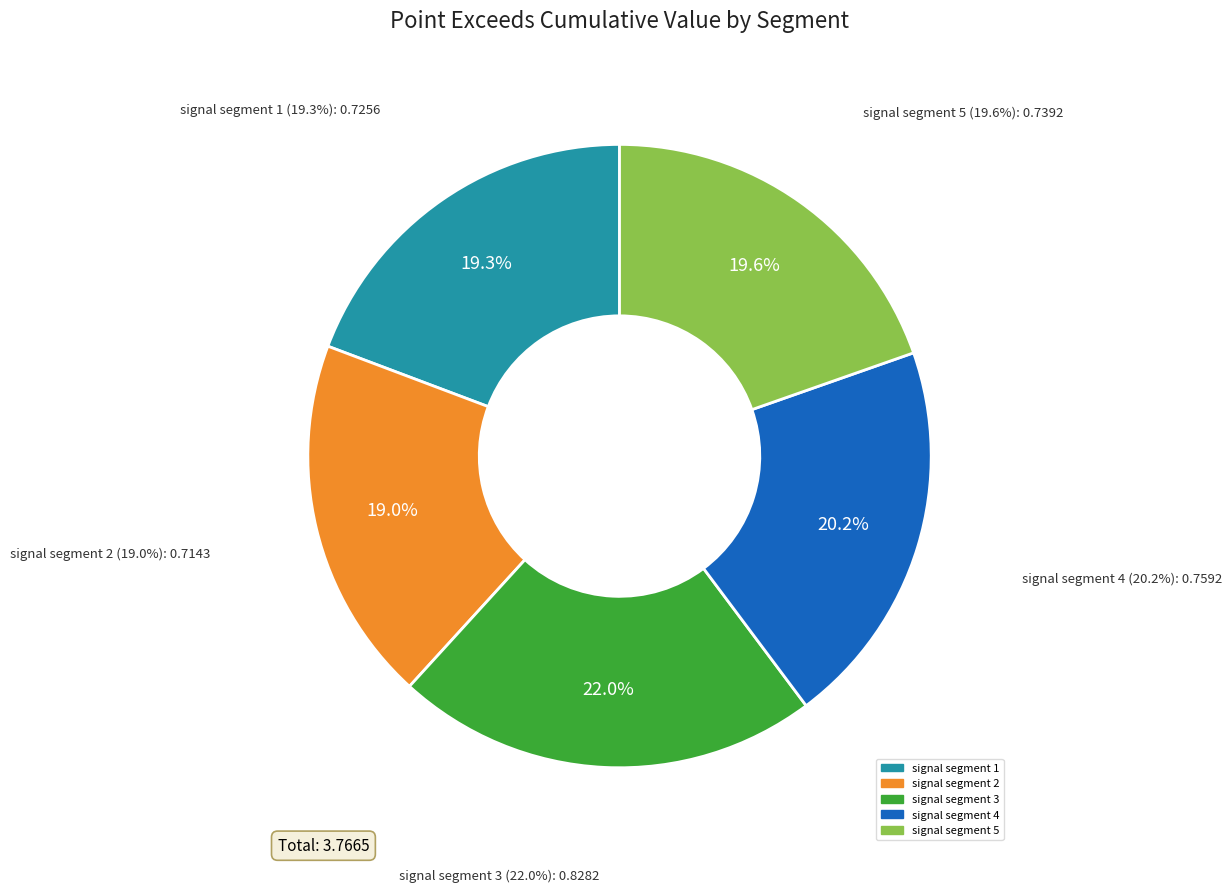

Does signal segment 4 account for over 50% of the chart?

No